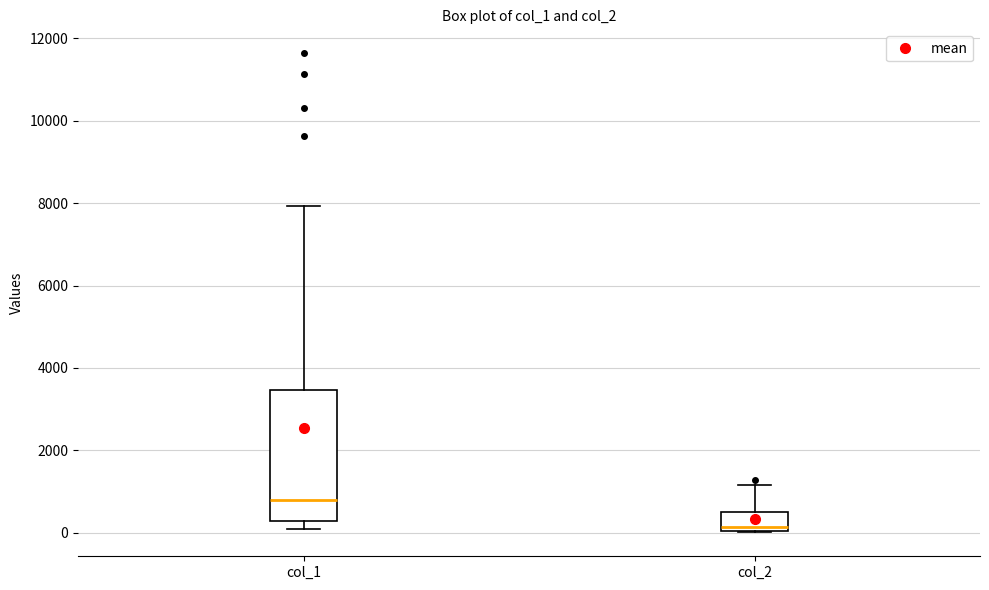

Reading left to right, transcribe this box plot: for each box, give where its median line is, the range the box spans, and where its two whiskers end, as read against the y-axis. The values are not printed on the chart, so give them approximately, as read against the axis.

col_1: median 800, box 200 to 3400, whiskers 200 (just below the box's lower edge) to 8000
col_2: median 200, box 0 to 600, whiskers 0 to 1200